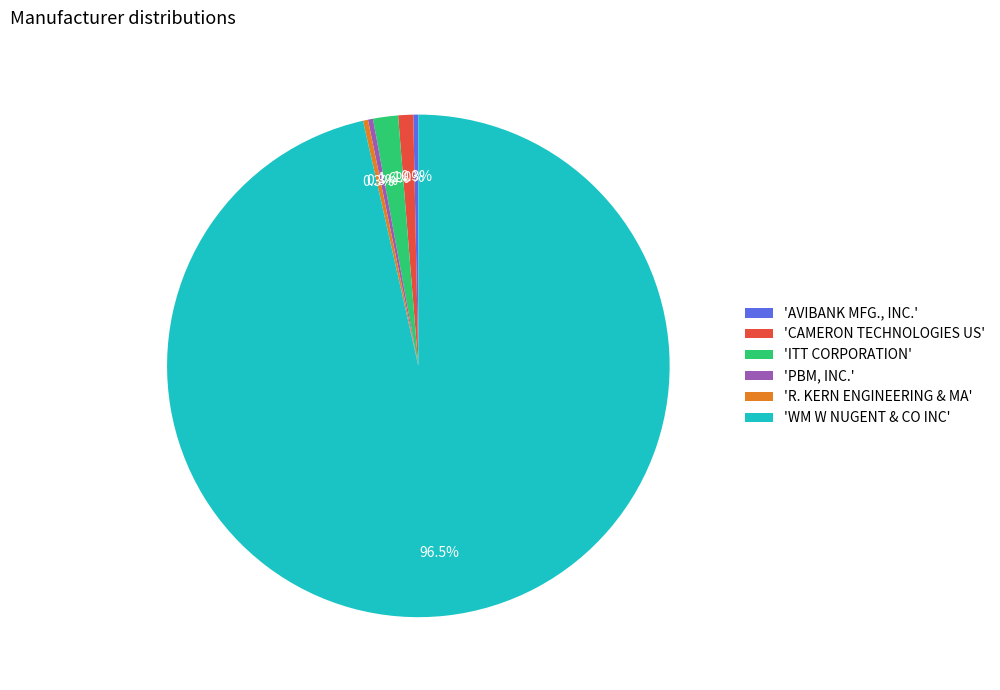

What is the largest slice in the pie chart?

'WM W NUGENT & CO INC'